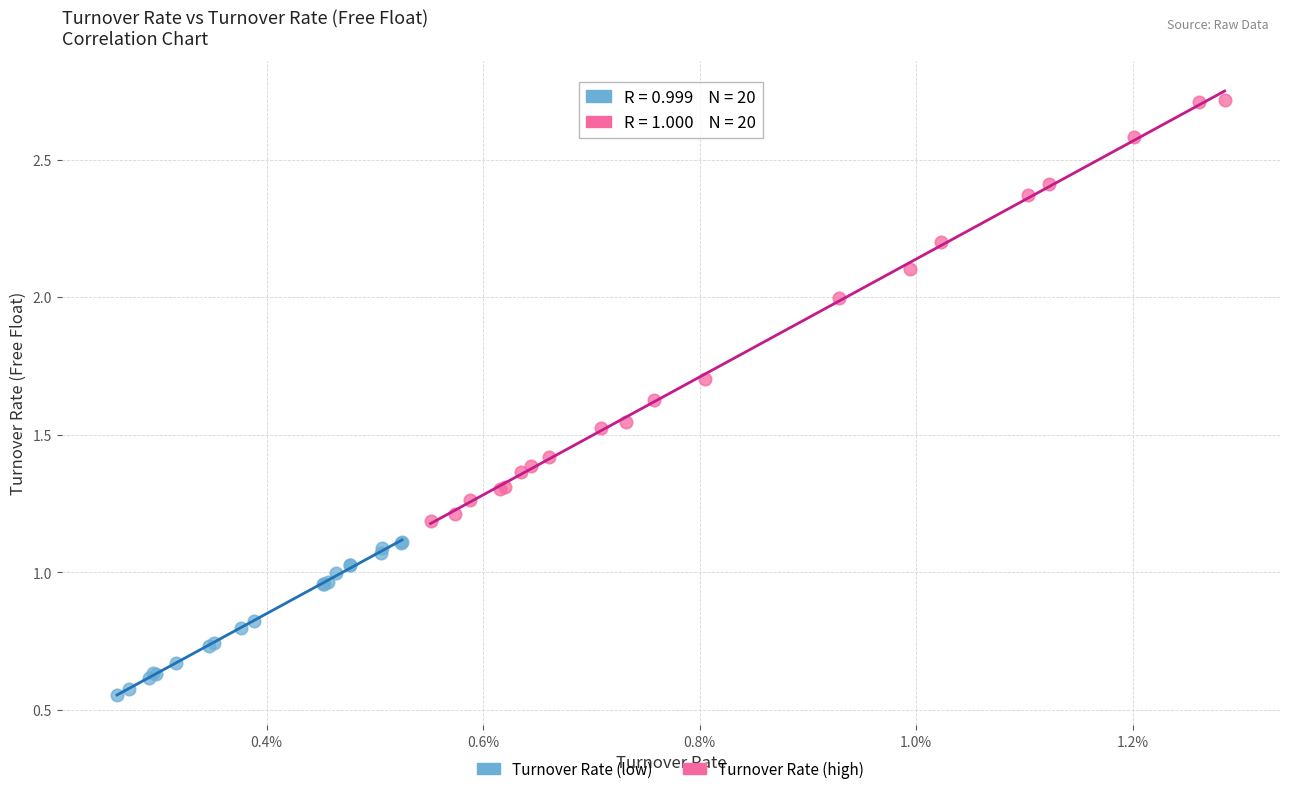

Which series contains the lowest Y value?

Turnover Rate (low)